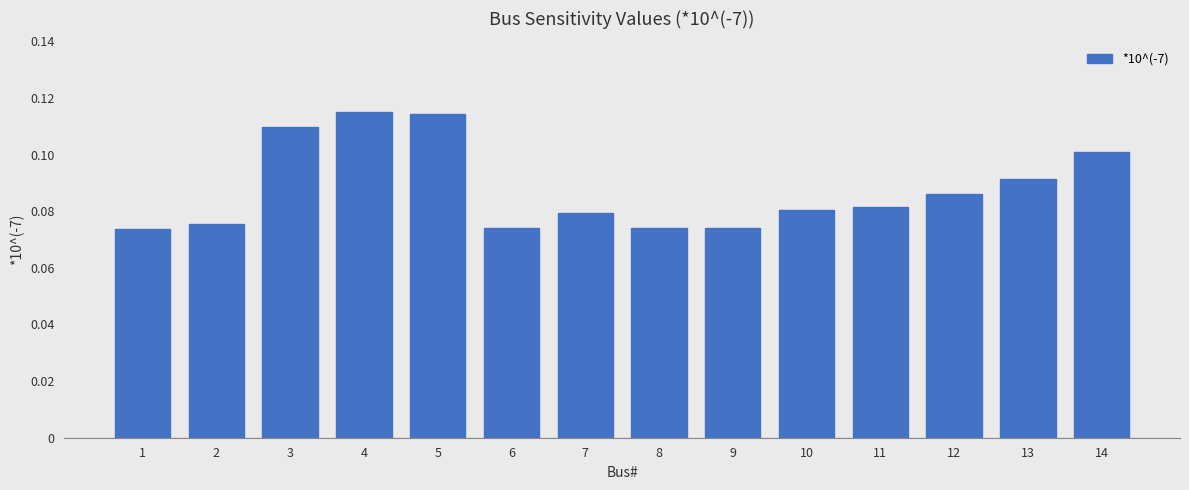

The value at 12 is 0.1. True or false?

True